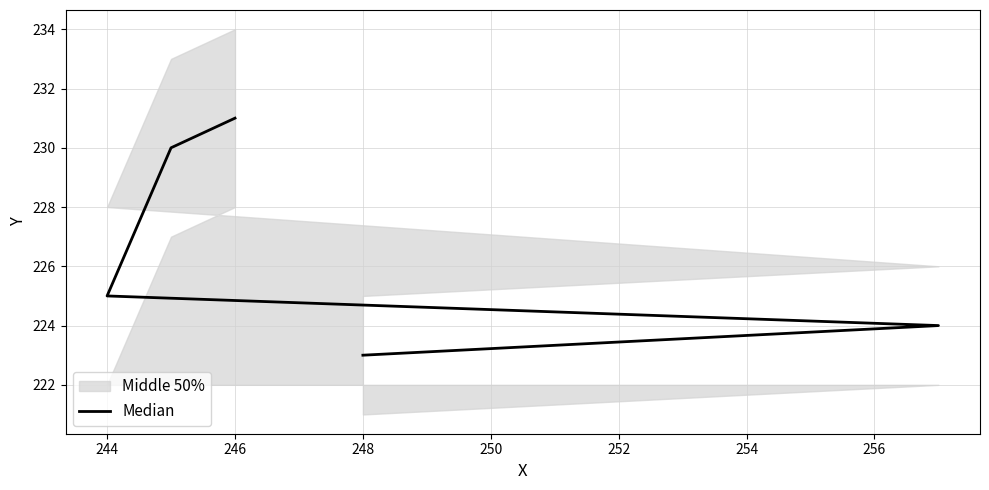

What is the difference between the maximum and second lowest values?

7